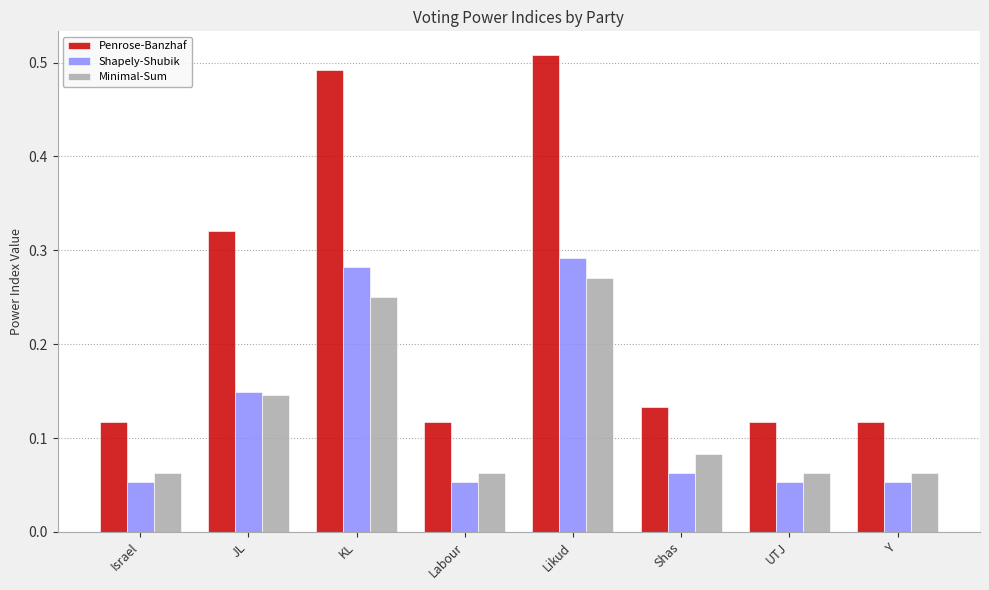

How many bars are there in each group?

3